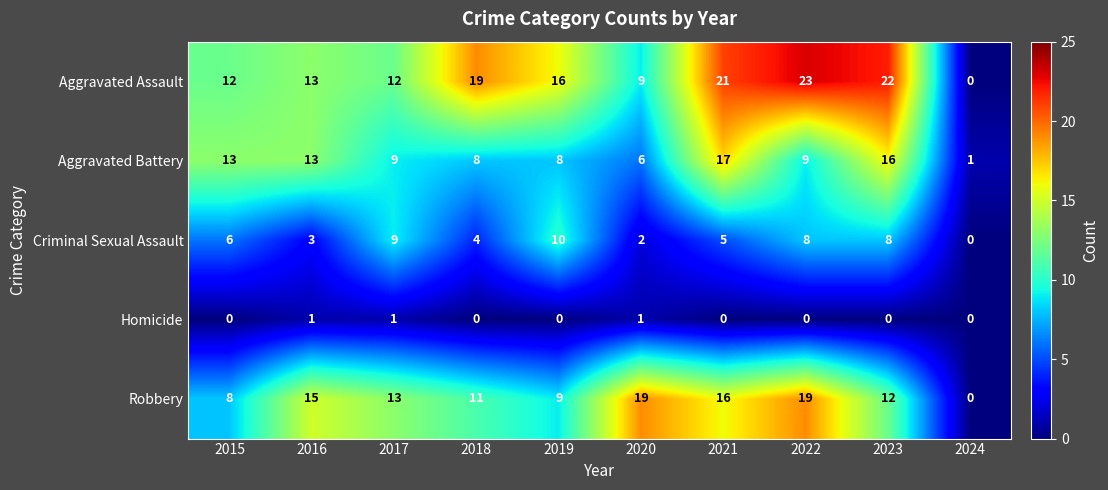

True or false: Homicide has a value of 1 at 2021.

False